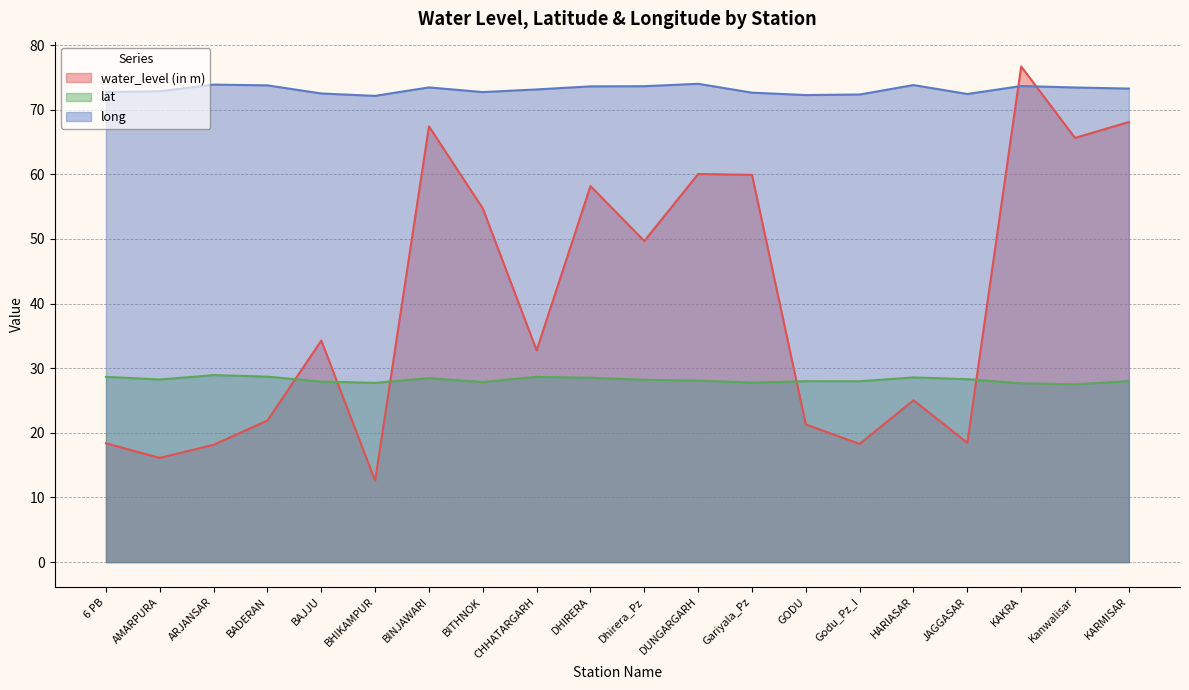

What is the value of the long point at the 4th from the left?

73.8